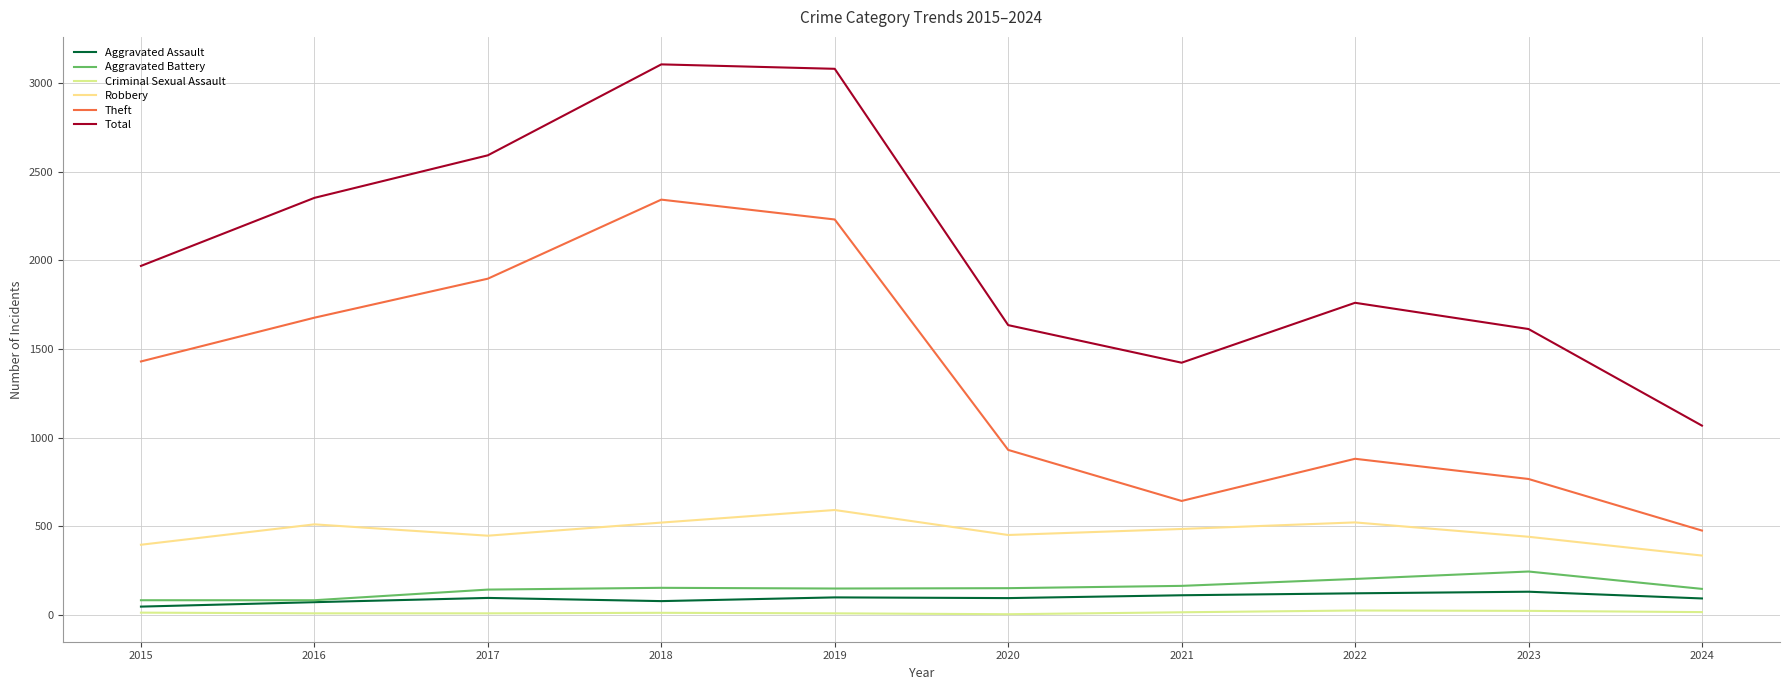

Reading left to right, list all the values displayed in this chart.

Aggravated Assault: 2015=46	2016=71	2017=95	2018=77	2019=98	2020=94	2021=110	2022=121	2023=130	2024=92
Aggravated Battery: 2015=82	2016=82	2017=142	2018=152	2019=148	2020=150	2021=163	2022=202	2023=244	2024=146
Criminal Sexual Assault: 2015=12	2016=8	2017=8	2018=11	2019=8	2020=3	2021=14	2022=24	2023=22	2024=15
Robbery: 2015=395	2016=510	2017=446	2018=520	2019=591	2020=450	2021=484	2022=521	2023=440	2024=334
Theft: 2015=1429	2016=1676	2017=1896	2018=2342	2019=2230	2020=930	2021=642	2022=880	2023=766	2024=475
Total: 2015=1968	2016=2352	2017=2592	2018=3105	2019=3080	2020=1634	2021=1422	2022=1760	2023=1612	2024=1067